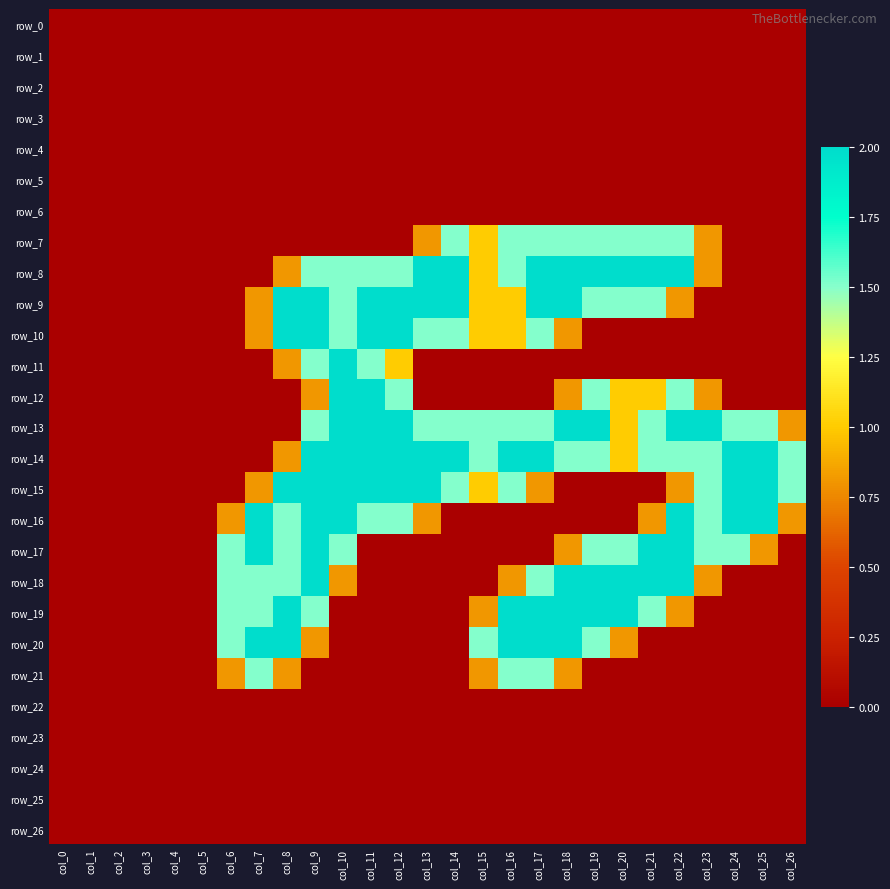

How many positive values does the row_15 series have?

16